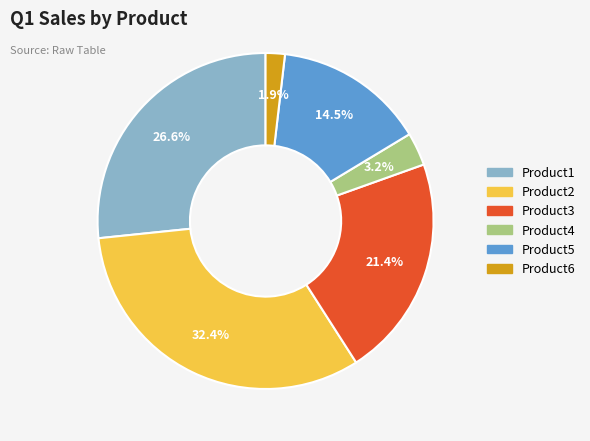

Is Product1 the majority of the pie?

No